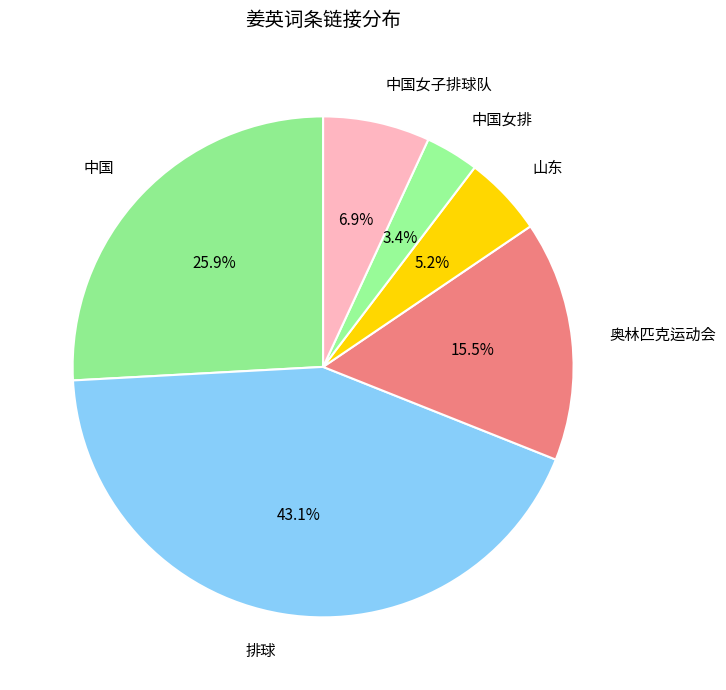

Which category has the smallest portion of the pie?

中国女排